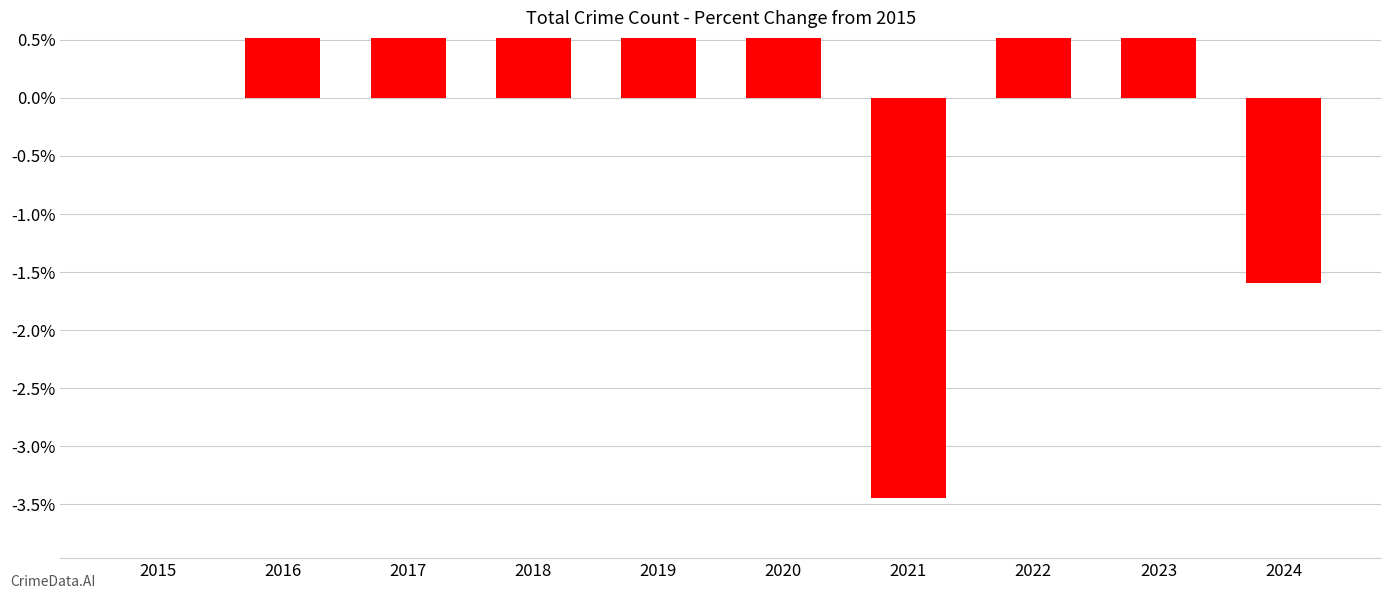

Are the bars grouped side by side (vs. stacked)?

No